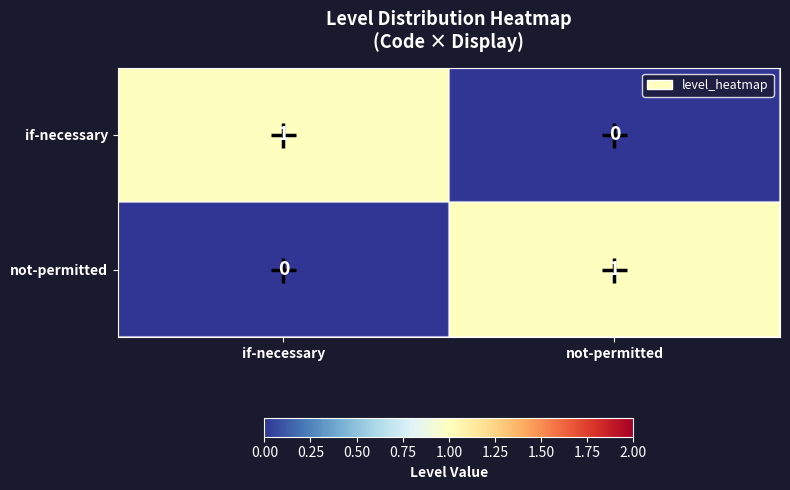

List the labels in order of not-permitted value, smallest first.

if-necessary, not-permitted